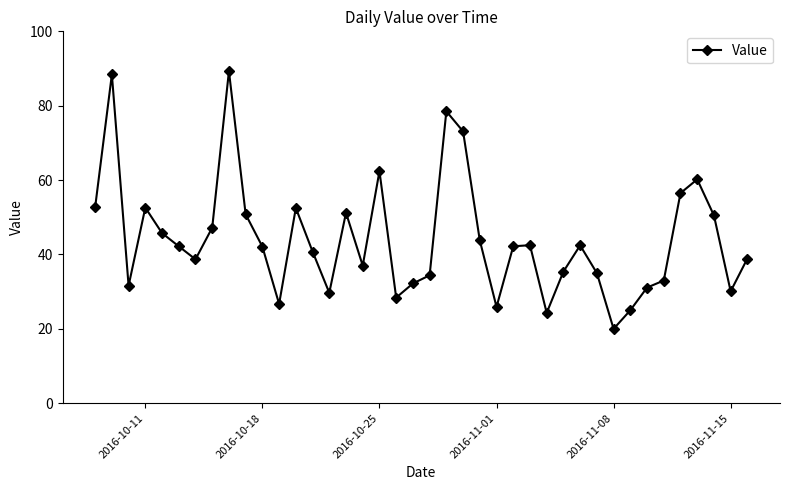

What is the greatest value displayed?

89.3